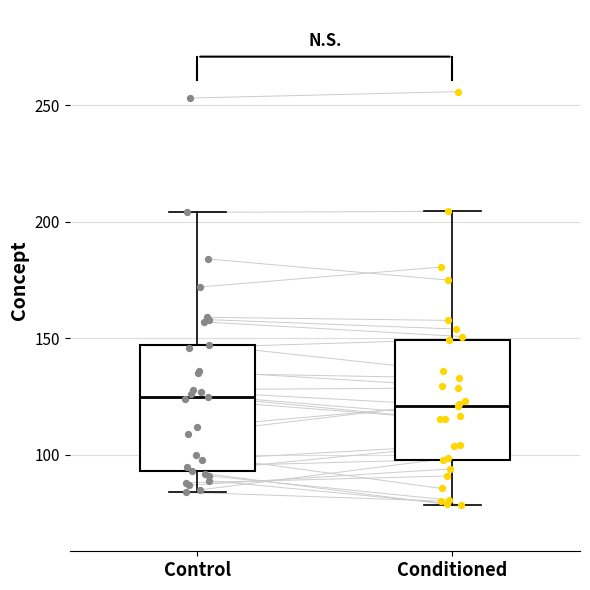

Reading left to right, read every box against the y-axis: the position of its median line, the range the box covers, and the ends of its whiskers. The values are not printed on the chart, so give them approximately, as read against the axis.

Control: median 125, box 95 to 145, whiskers 85 to 205
Conditioned: median 120, box 100 to 150, whiskers 80 to 205